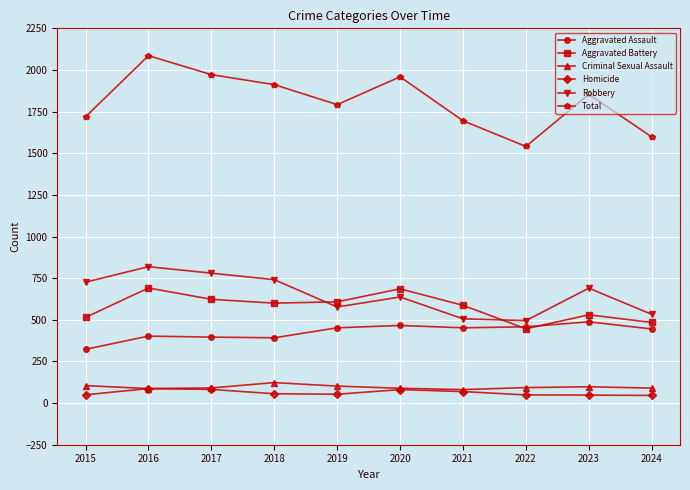

True or false: Aggravated Battery has a value of 608 at 2019.

True